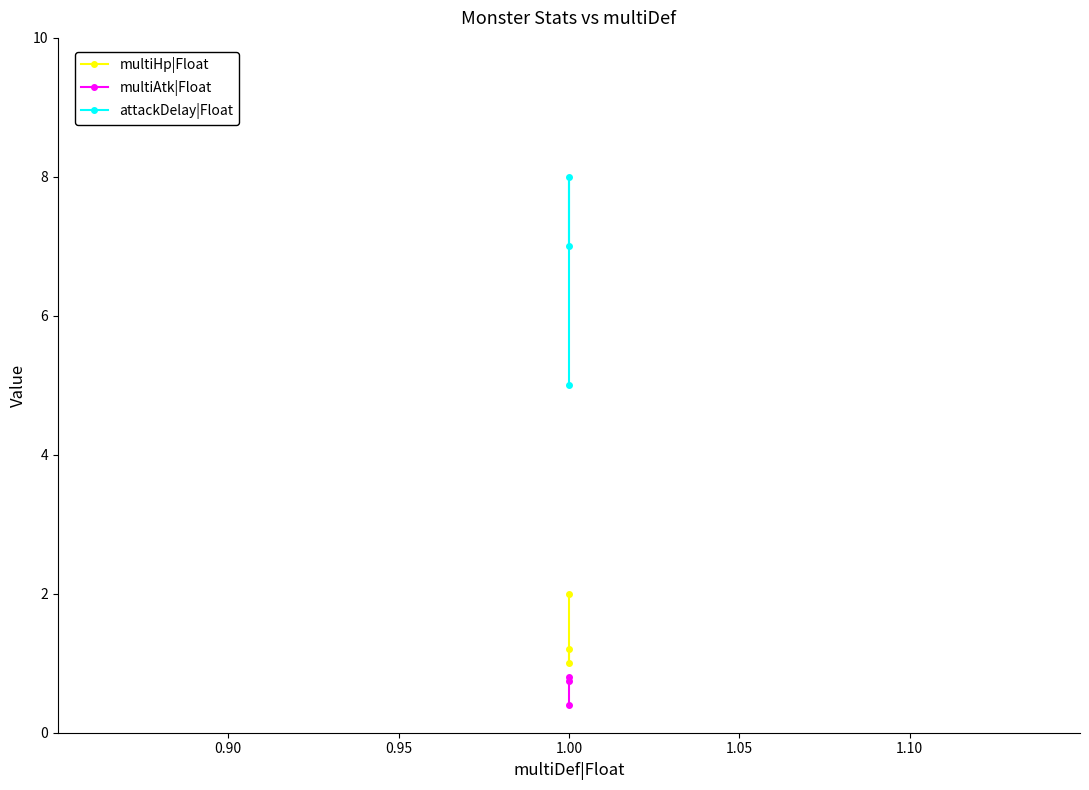

What is the minimum value for multiAtk|Float?

0.4